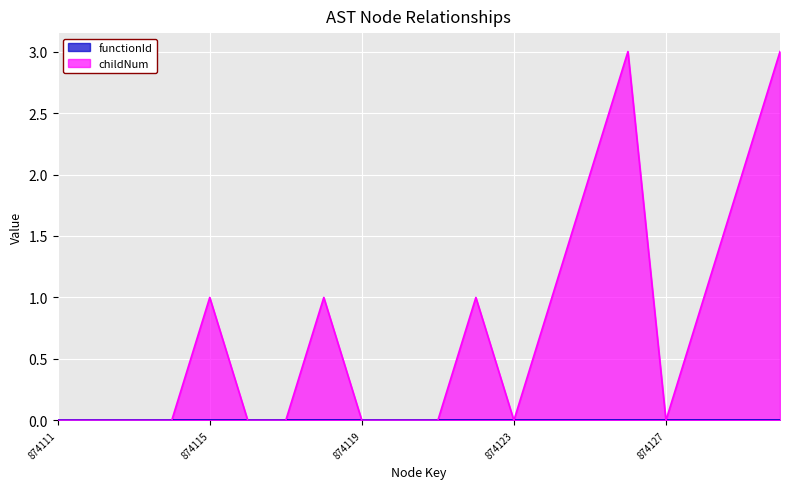

Rank the categories by value from highest to lowest.

874126, 874130, 874125, 874129, 874115, 874118, 874122, 874124, 874128, 874111, 874112, 874113, 874114, 874116, 874117, 874119, 874120, 874121, 874123, 874127